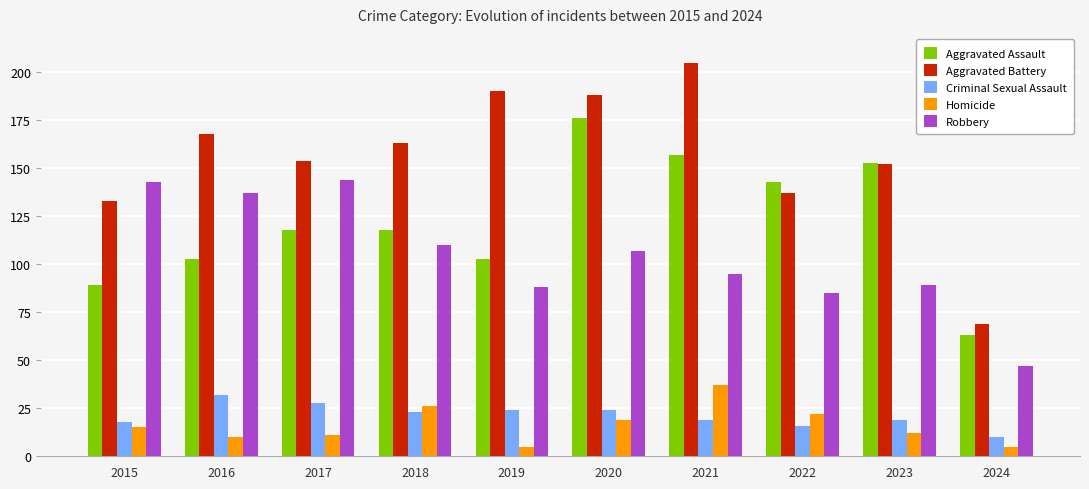

What is the sum of the Homicide values at 2020 and 2019?

24